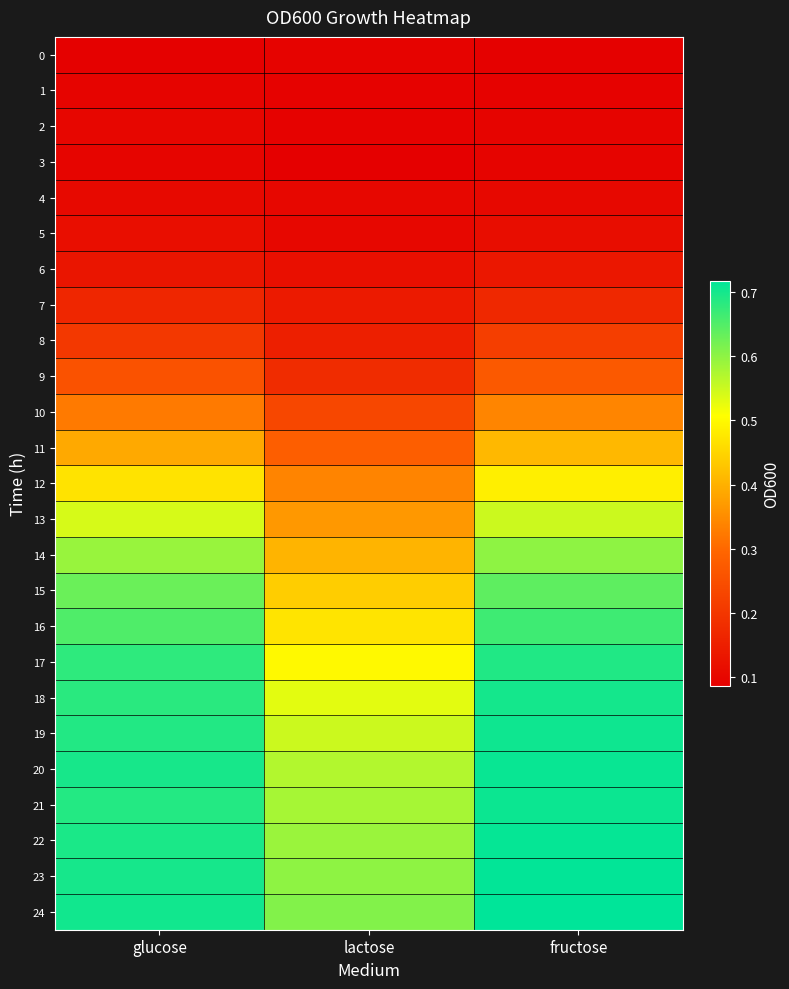

Rank the series at glucose from highest to lowest value.

24, 23, 20, 22, 19, 21, 18, 17, 16, 15, 14, 13, 12, 11, 10, 9, 8, 7, 6, 5, 4, 2, 3, 1, 0